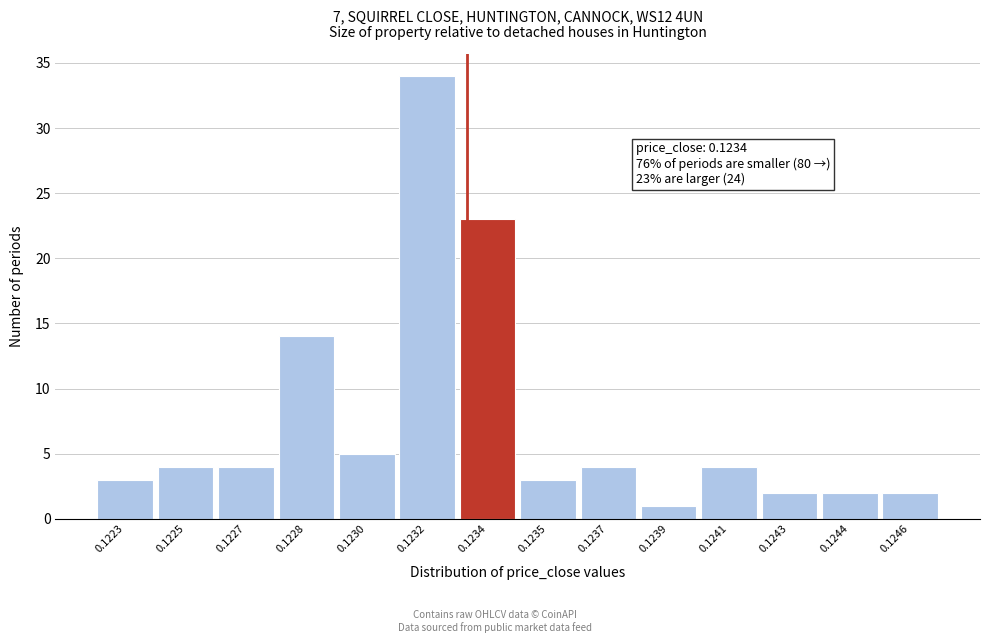

Reading left to right, extract all data points from this chart.

0.1223=3	0.1225=4	0.1227=4	0.1228=14	0.1230=5	0.1232=34	0.1234=23	0.1235=3	0.1237=4	0.1239=1	0.1241=4	0.1243=2	0.1244=2	0.1246=2